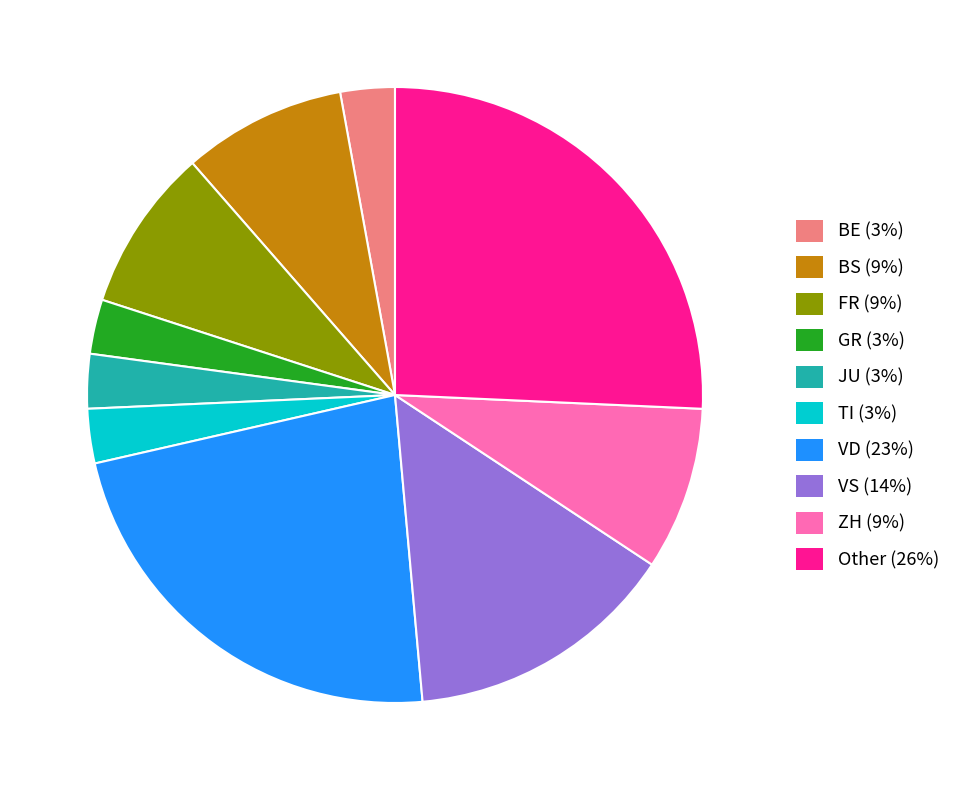

Combined, do VD (23%) and GR (3%) account for over 50%?

No